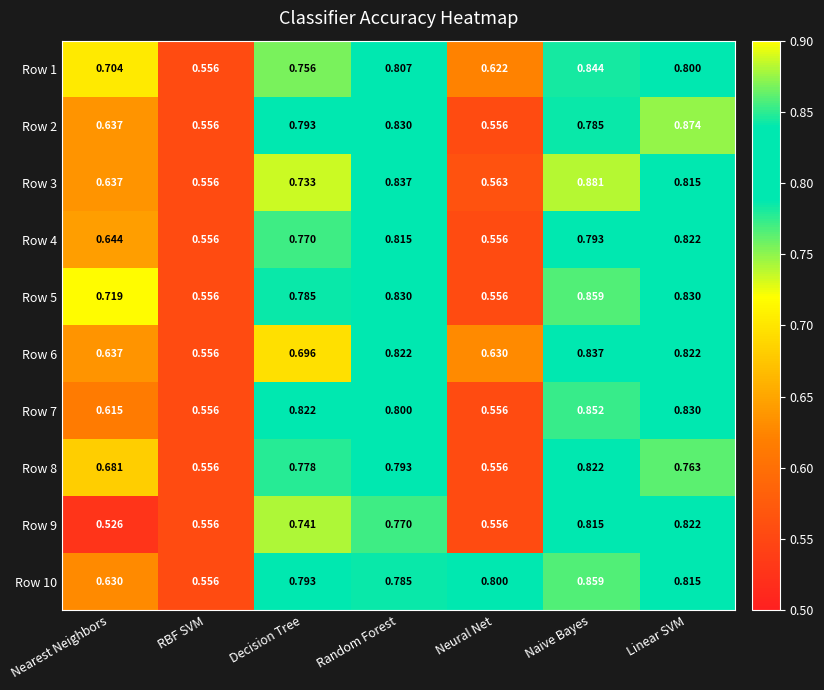

At which category does the chart reach its peak across all series?

Naive Bayes